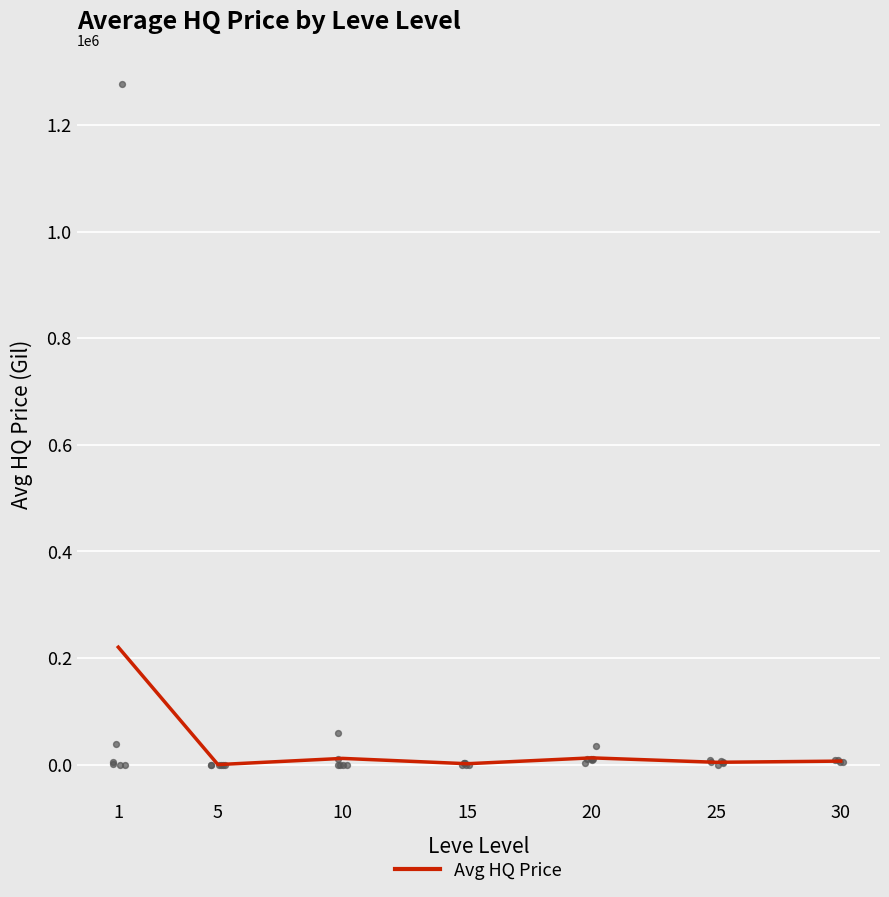

Approximately how many times larger is the value at 30 compared to 20?

0.5